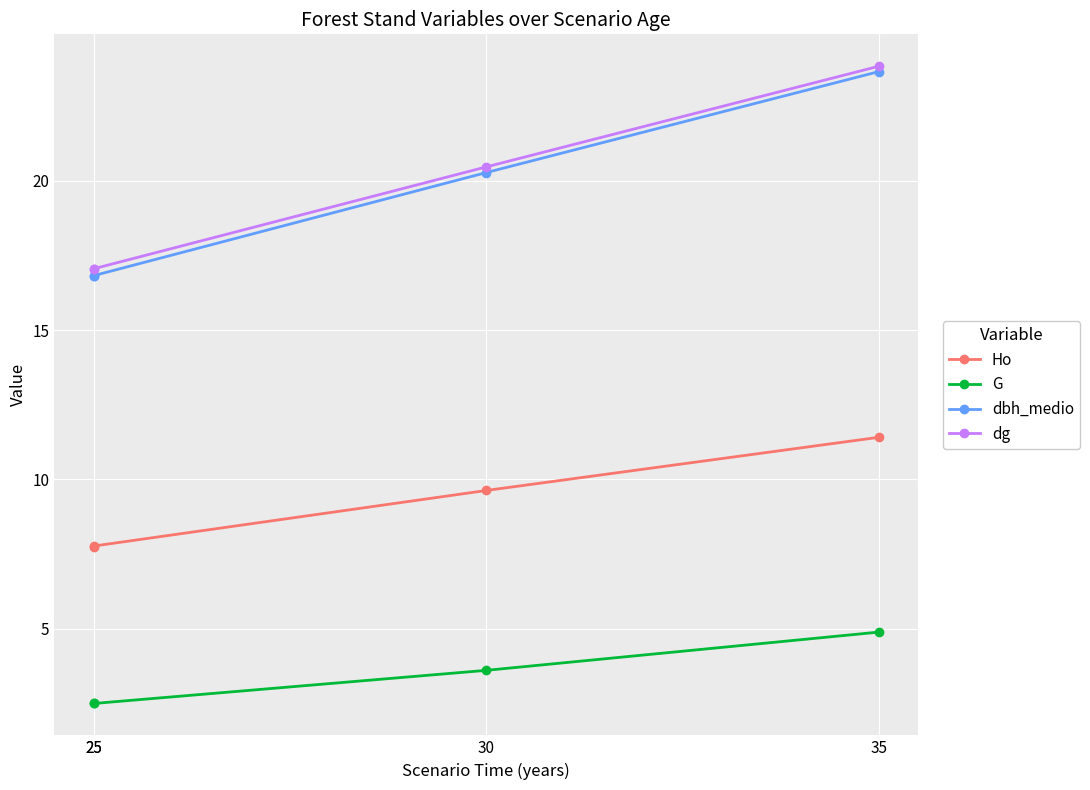

True or false: dbh_medio has more than 1 interior local peaks.

False